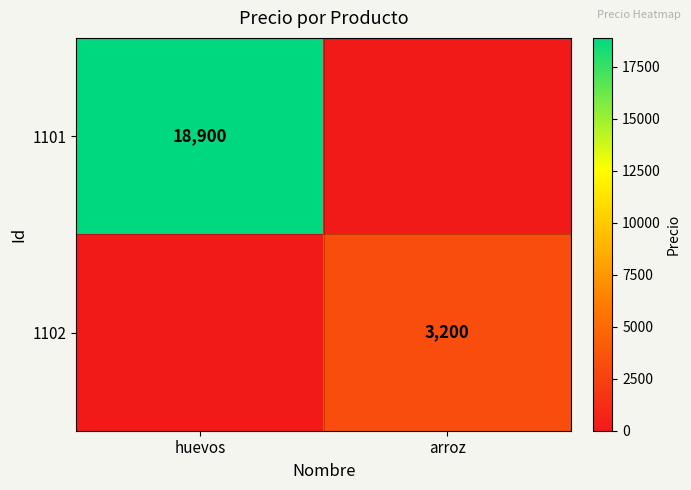

The 1102 series shows 3200 at arroz. True or false?

True